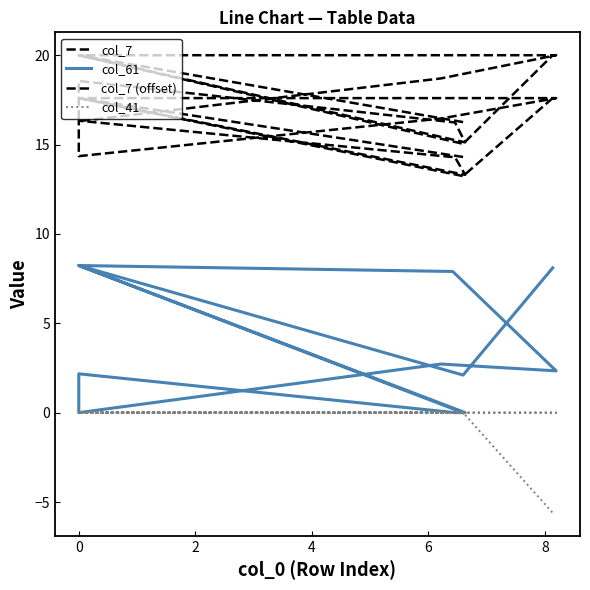

What is the minimum value shown in the chart?

-5.6